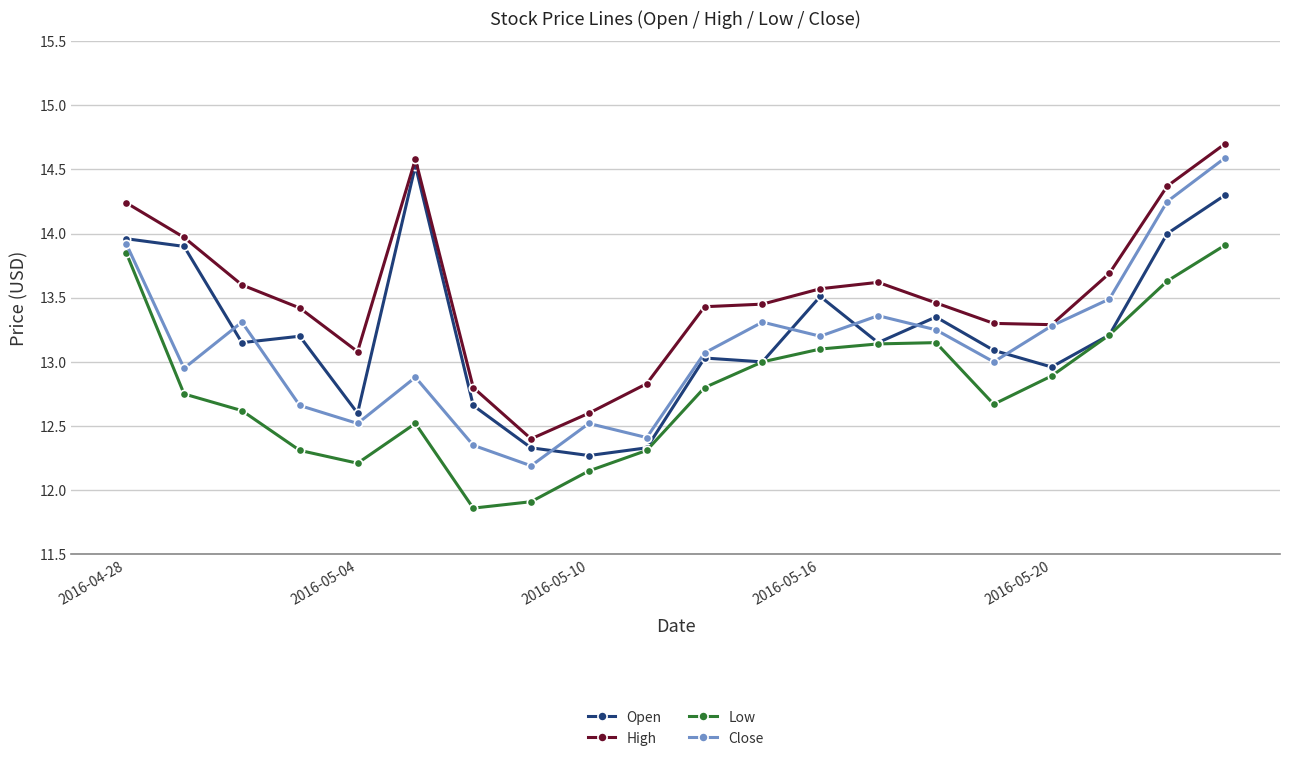

What is the greatest value displayed?

14.7